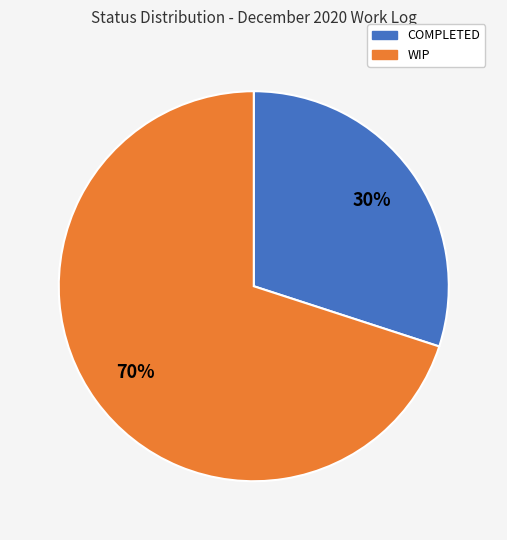

To the nearest percent, what is the average slice percentage?

50%